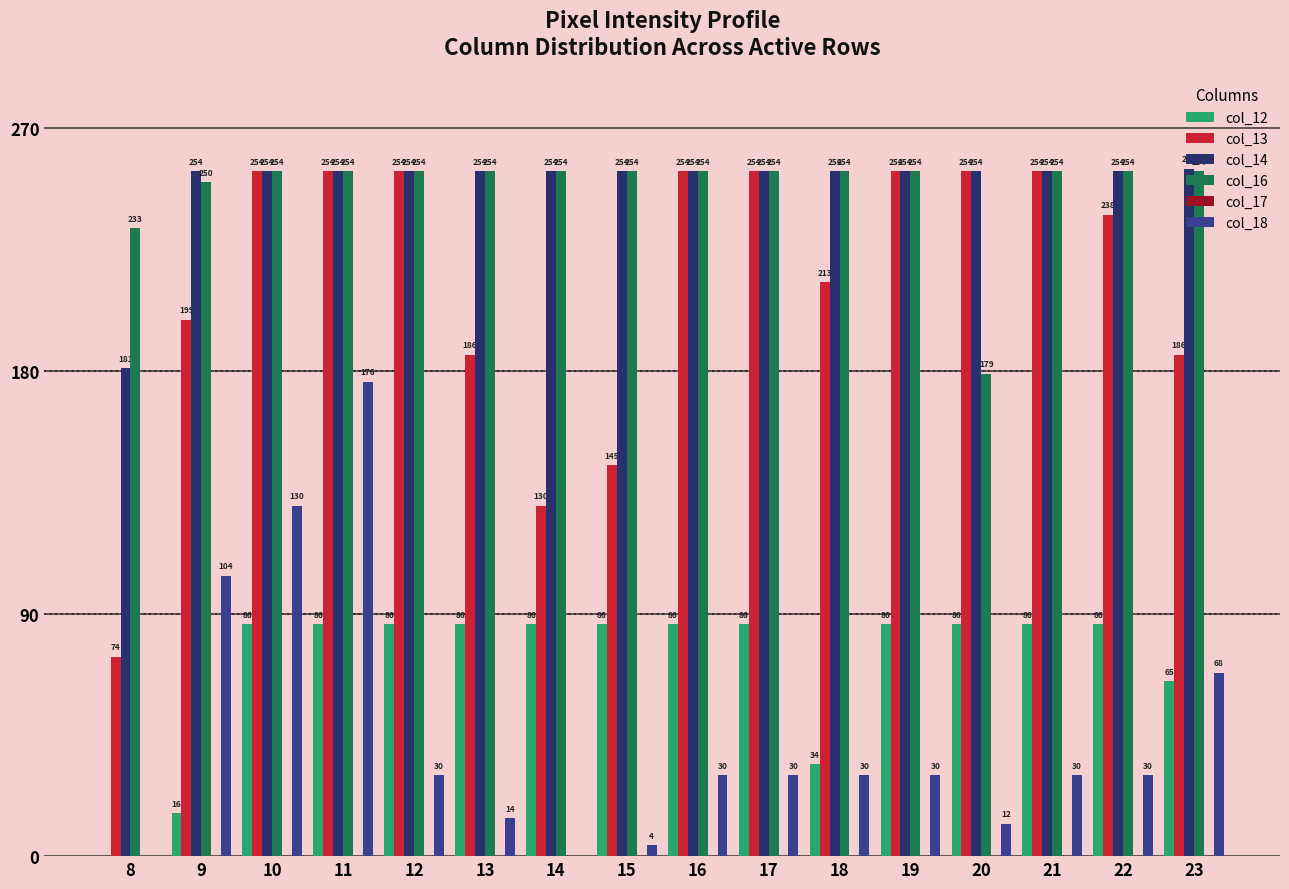

Which category has the highest value in the col_18 series?

11